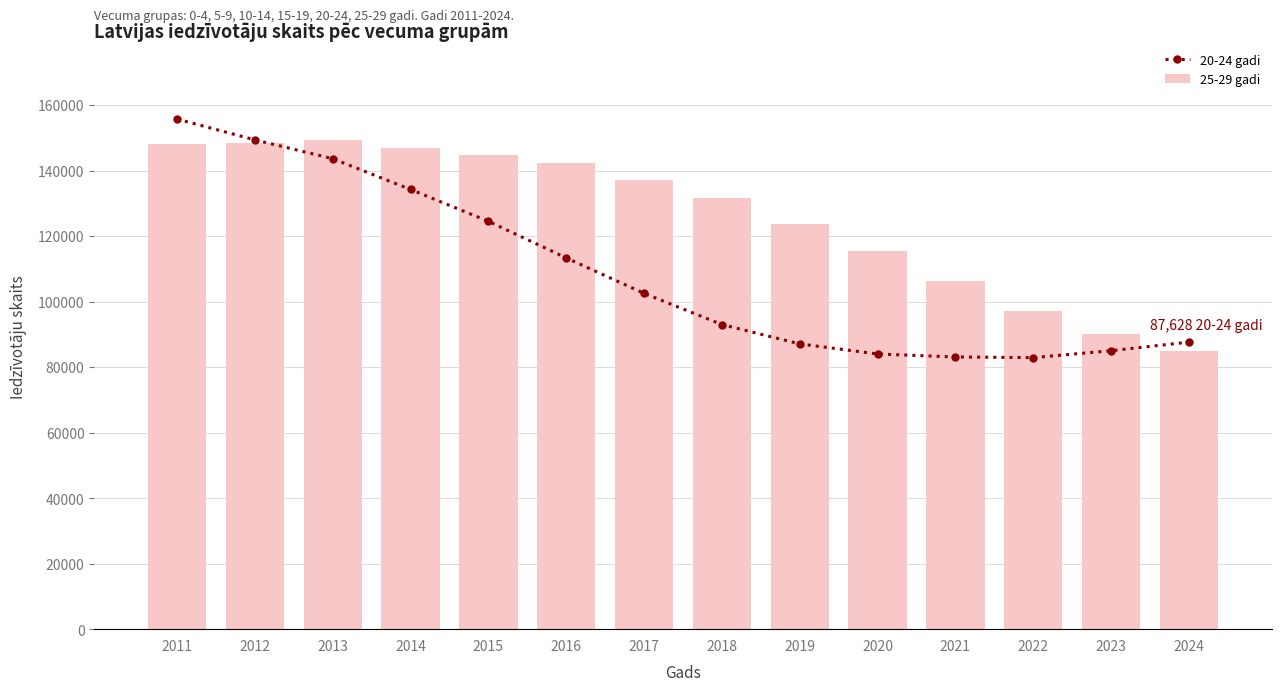

How many categories are shown in the chart?

14